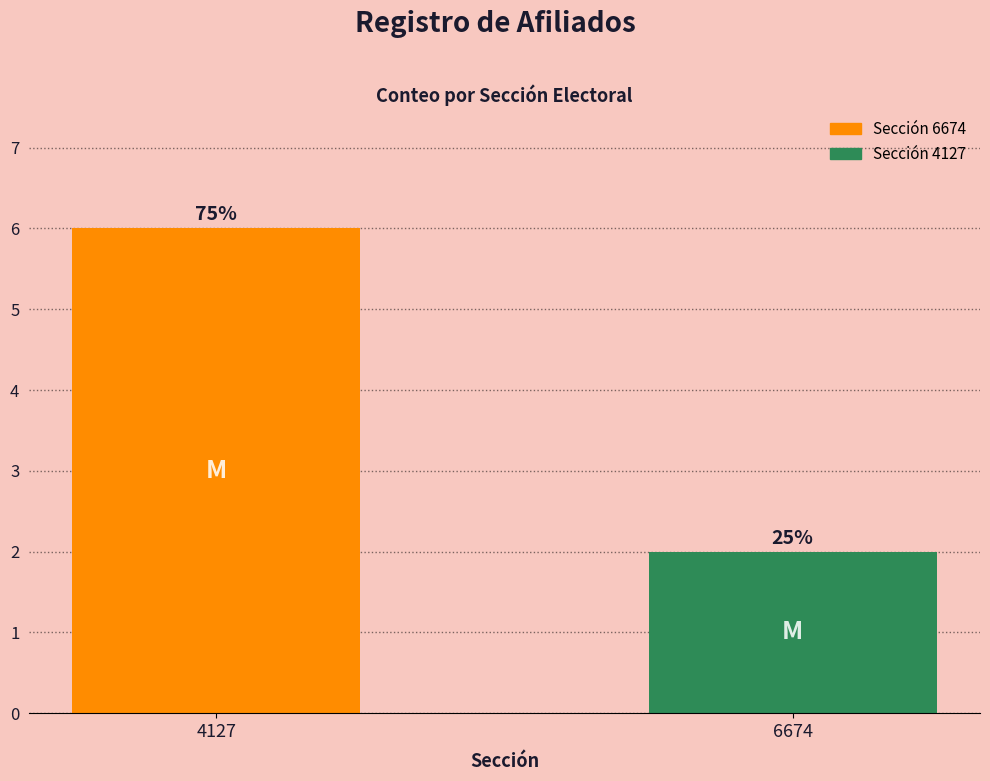

How many bars are there in total?

2